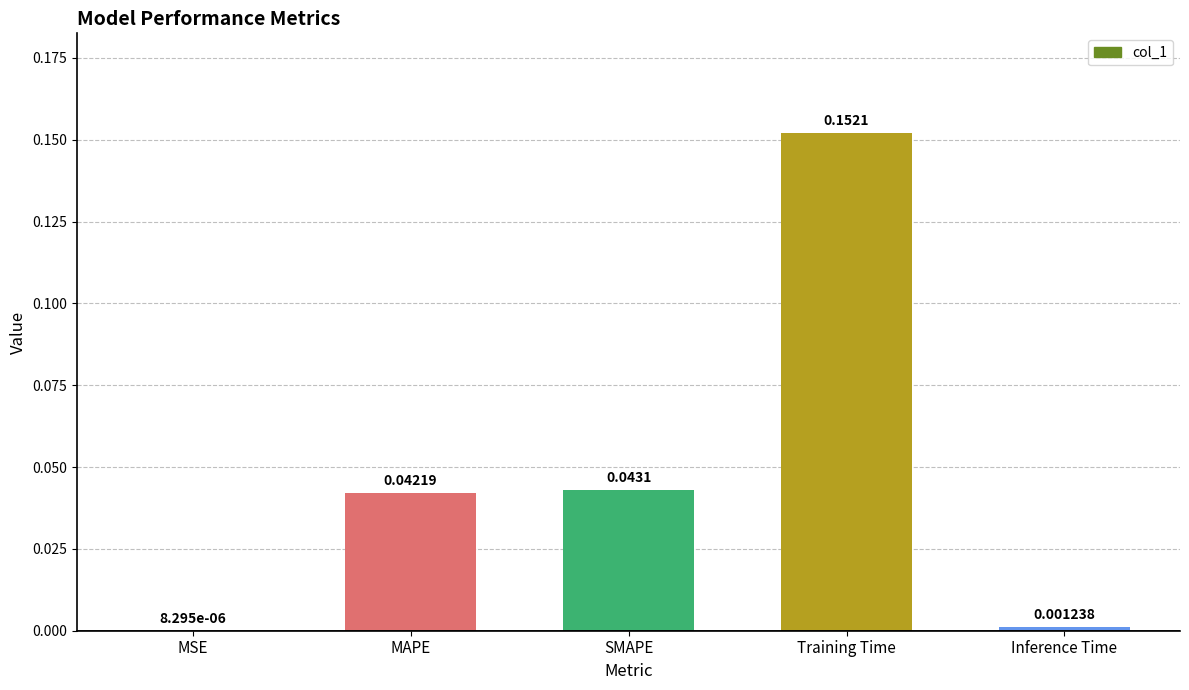

What is the change in value from MAPE to Training Time?

+0.1